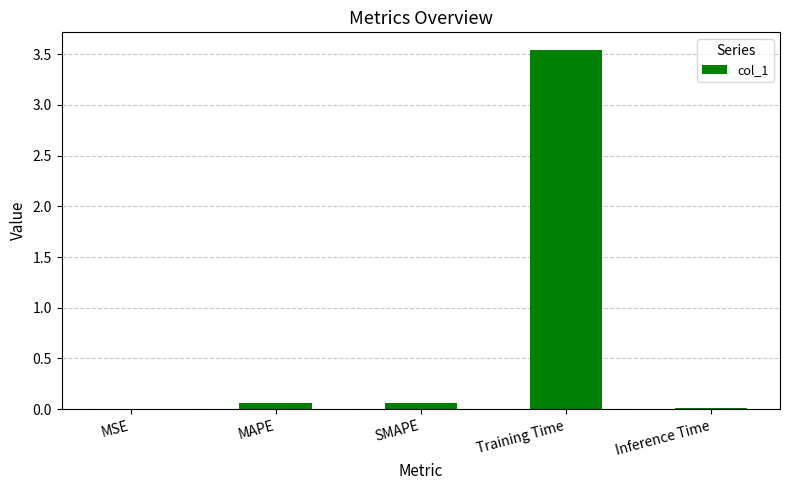

What is the sum of all values?

3.7